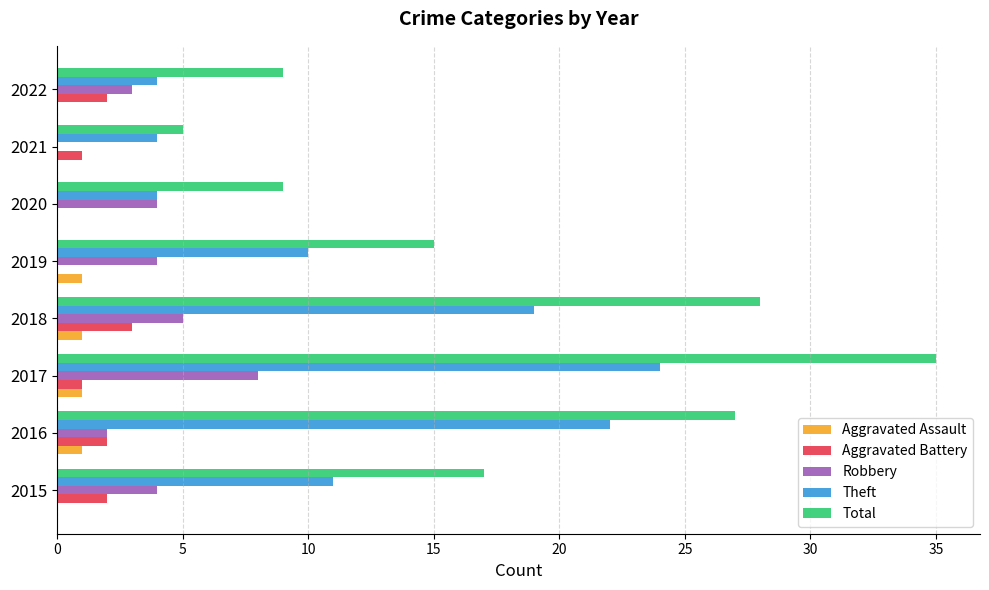

What is the sum of all Aggravated Battery values?

11